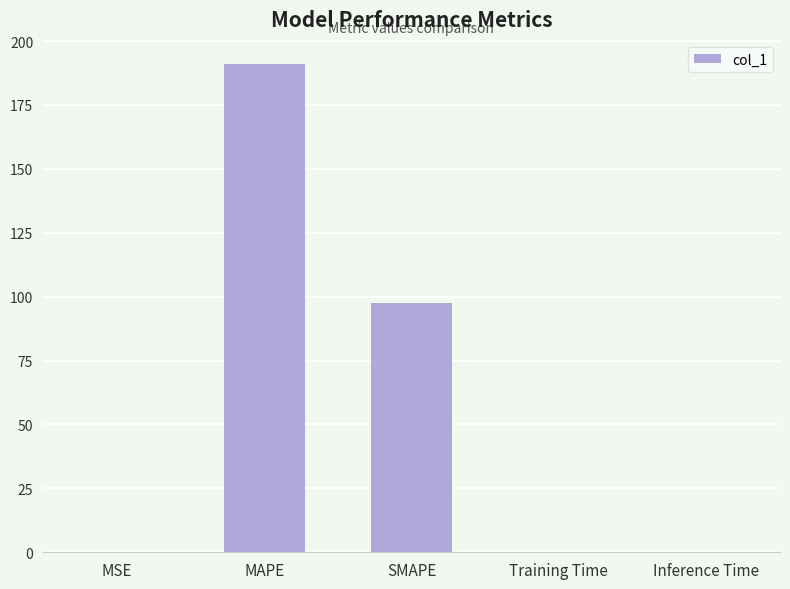

Where is the data nearest to the value 95?

SMAPE